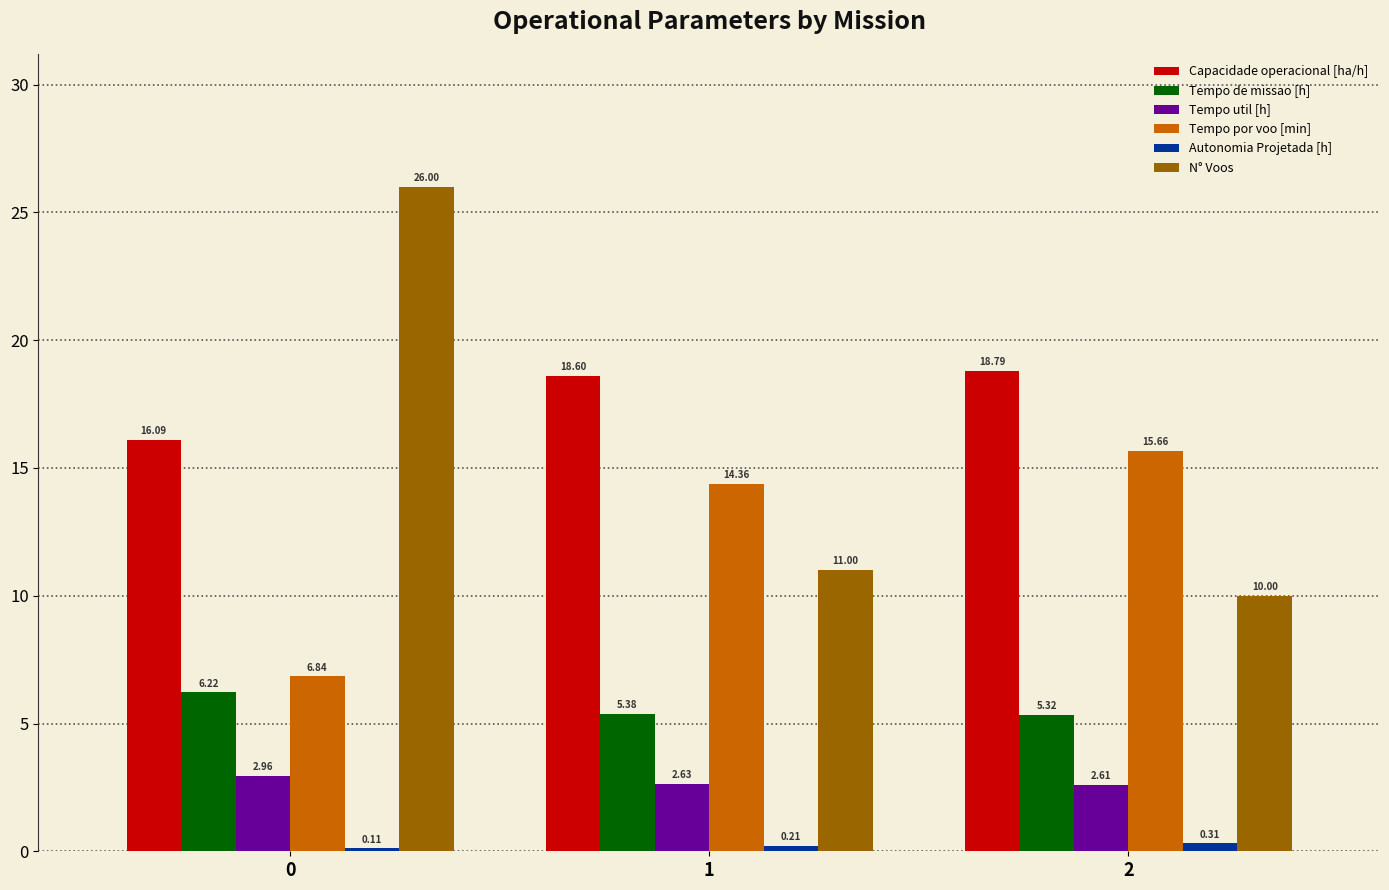

Which series has the largest total across all categories?

Capacidade operacional [ha/h]